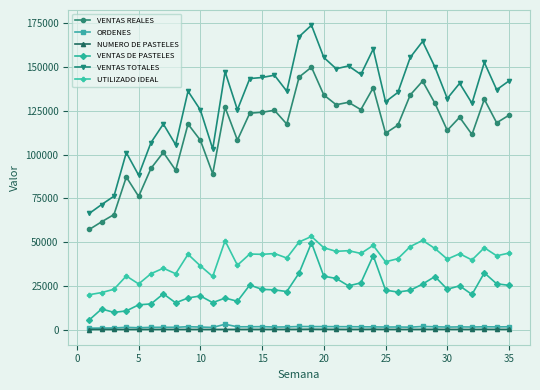

Which series has the largest total across all categories?

VENTAS TOTALES